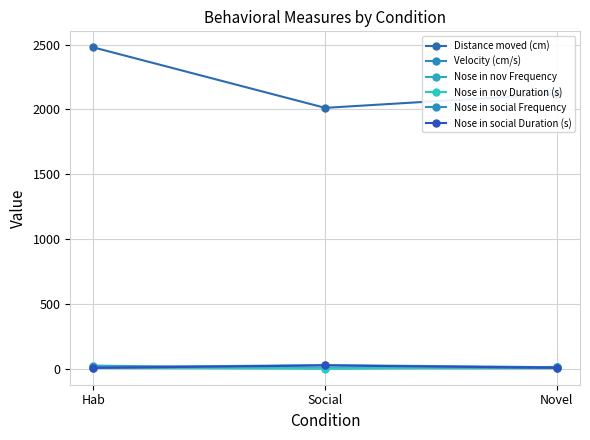

Rank the series by their maximum value, from lowest to highest.

Velocity (cm/s), Nose in nov Duration (s), Nose in nov Frequency, Nose in social Duration (s), Nose in social Frequency, Distance moved (cm)